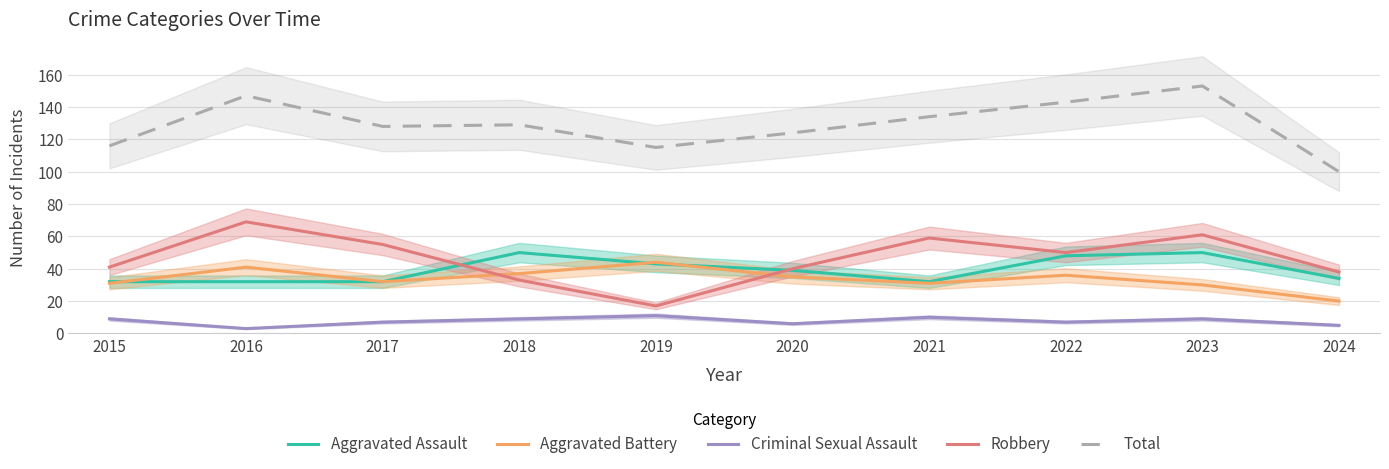

Where is the first local minimum for Robbery?

2019